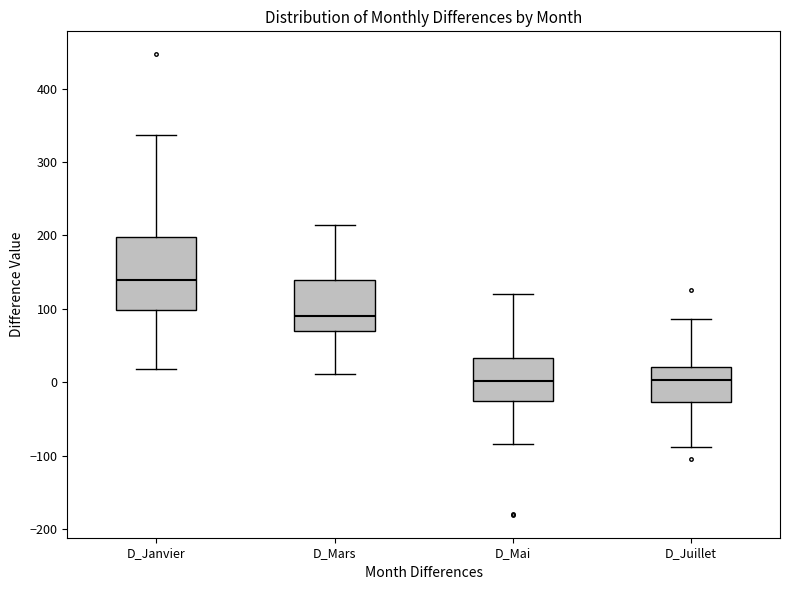

Reading left to right, read every box against the y-axis: the position of its median line, the range the box covers, and the ends of its whiskers. The values are not printed on the chart, so give them approximately, as read against the axis.

D_Janvier: median 140, box 100 to 200, whiskers 20 to 340
D_Mars: median 90, box 70 to 140, whiskers 10 to 210
D_Mai: median 0, box -30 to 30, whiskers -80 to 120
D_Juillet: median 0, box -30 to 20, whiskers -90 to 90